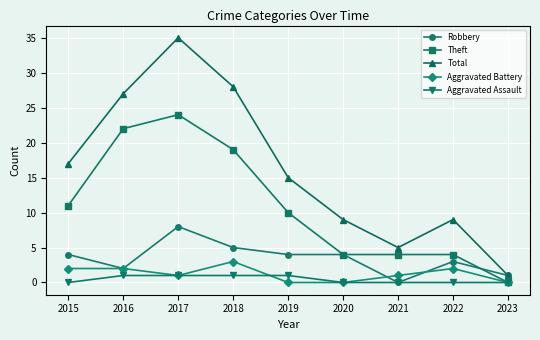

List the series in order of their peak value, highest first.

Total, Theft, Robbery, Aggravated Battery, Aggravated Assault